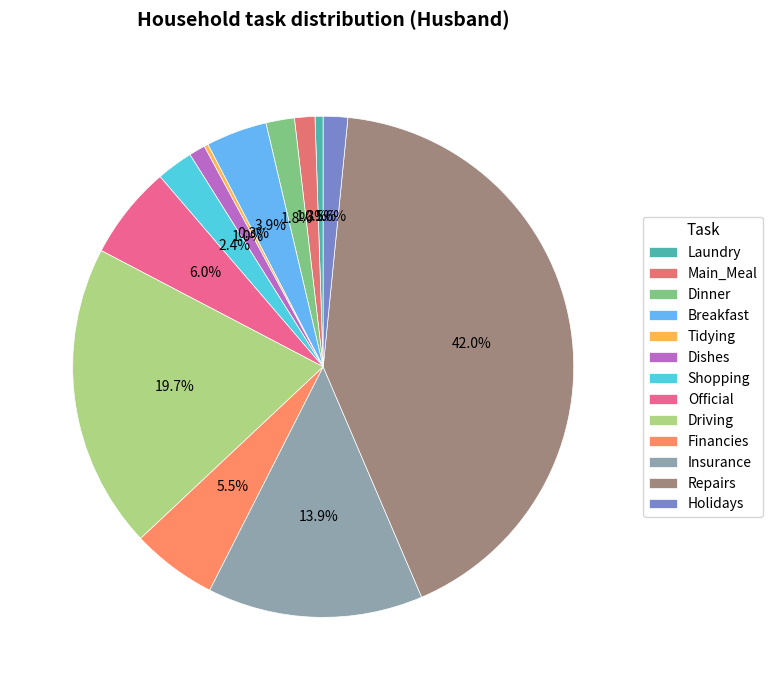

What is the largest slice in the pie chart?

Repairs